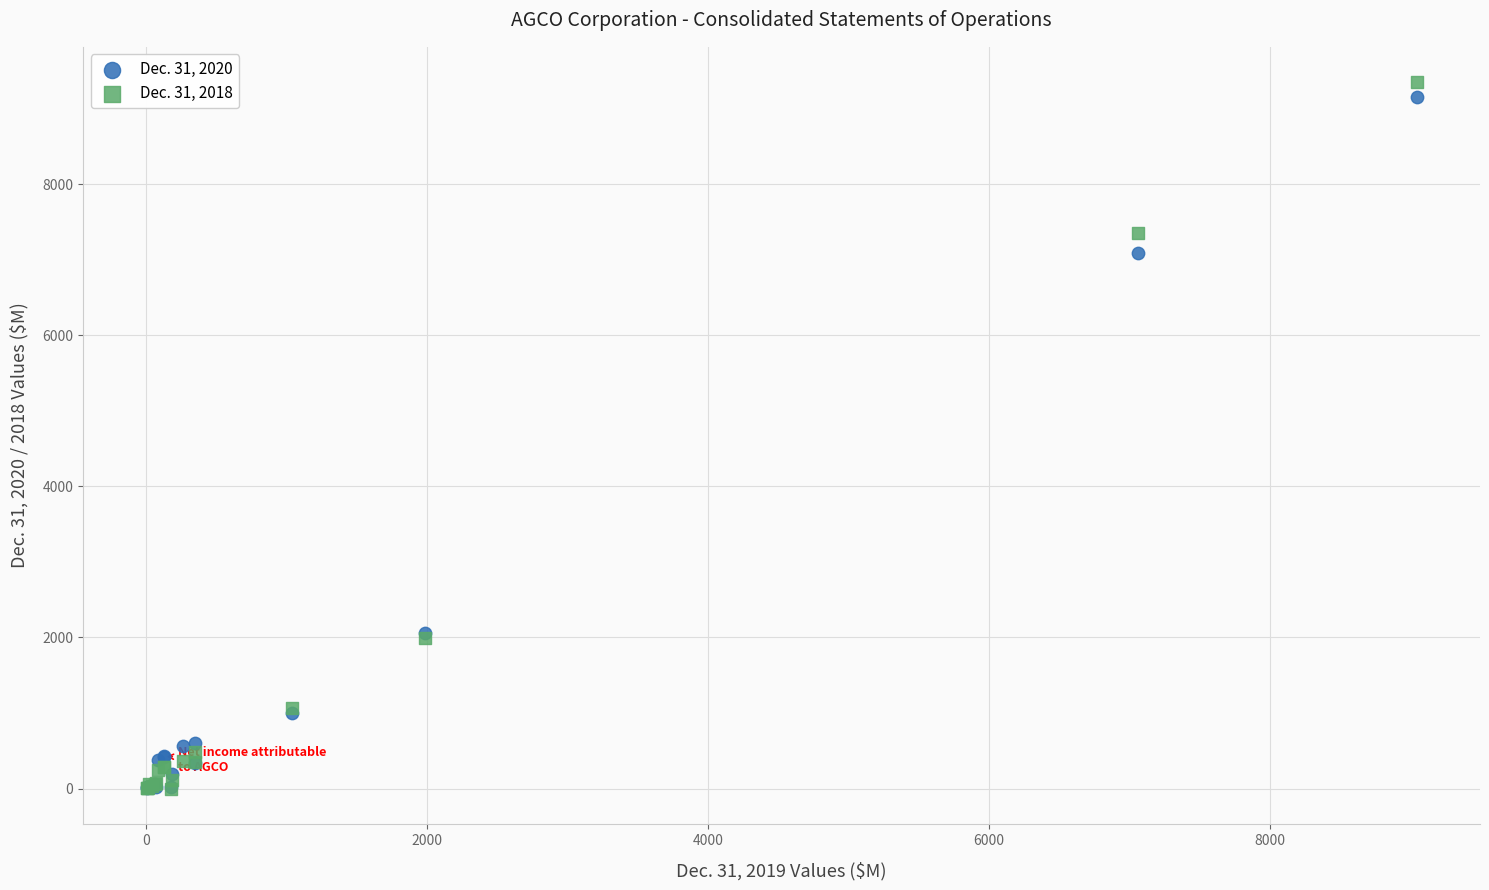

Across all series, what Y value is closest to 4676?

7092.2